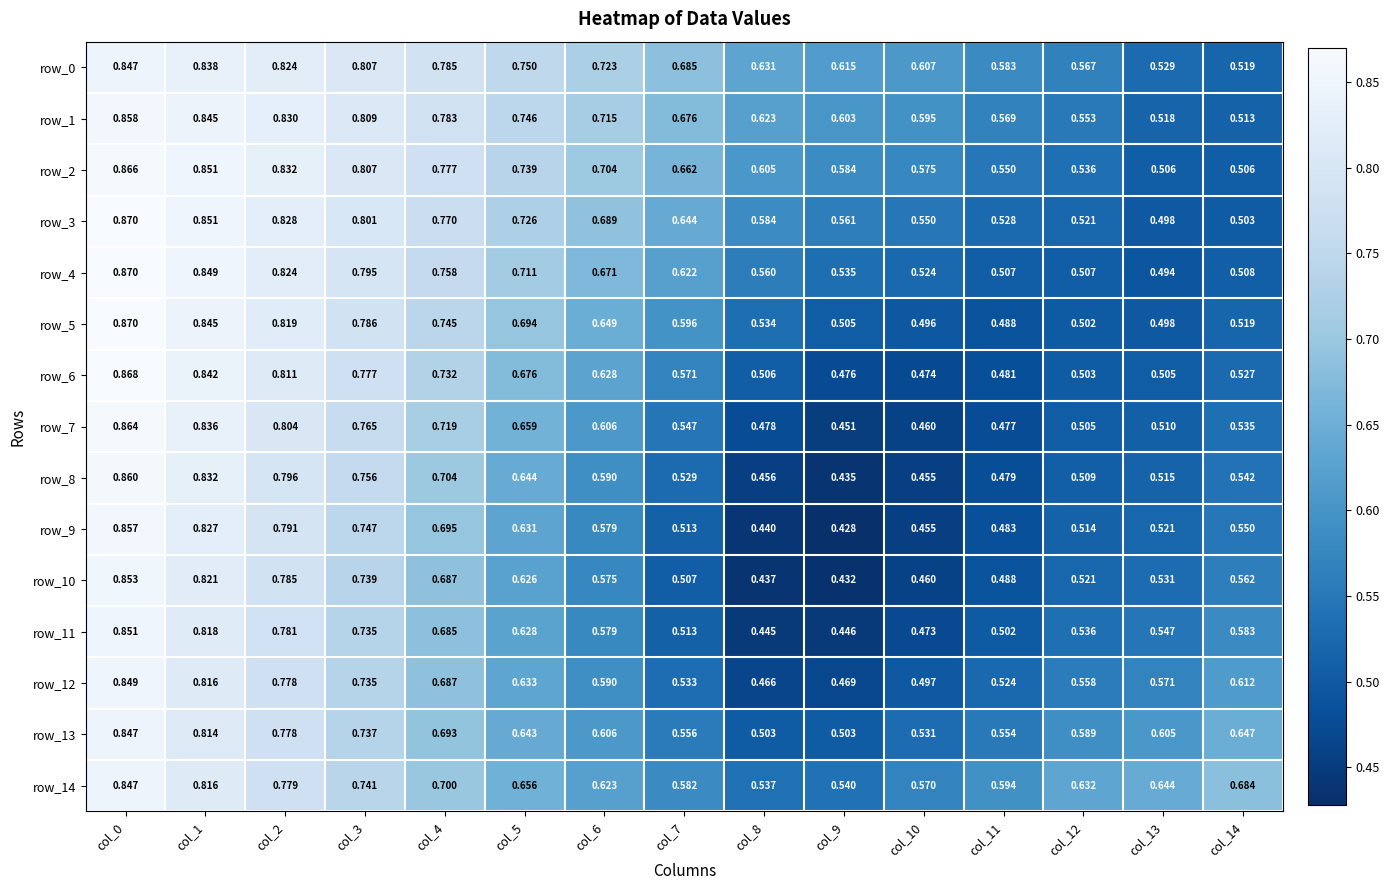

Which series has the largest total across all categories?

row_0